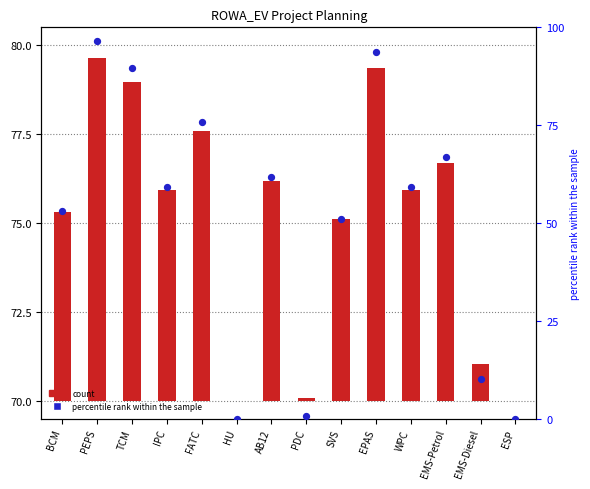

Which series contains the lowest Y value?

count